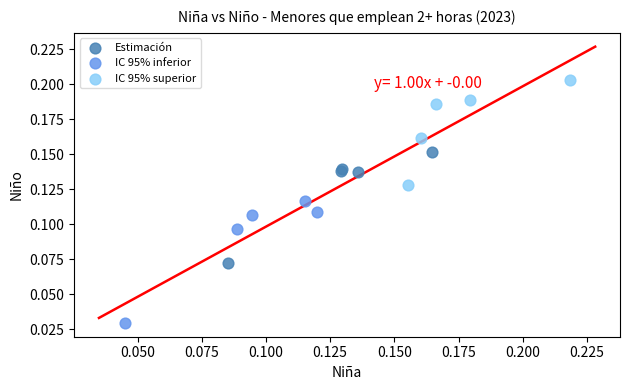

Which series has the largest Y range (max minus min)?

IC 95% inferior